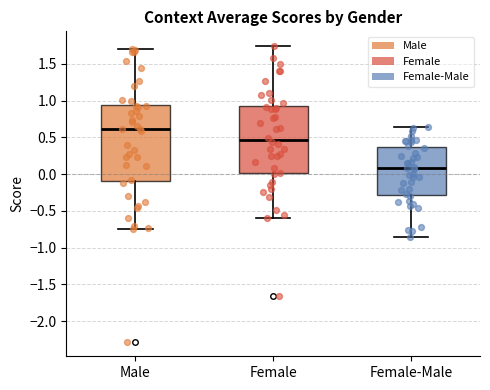

Which box is the tallest, from its lower edge to its upper edge?

Male